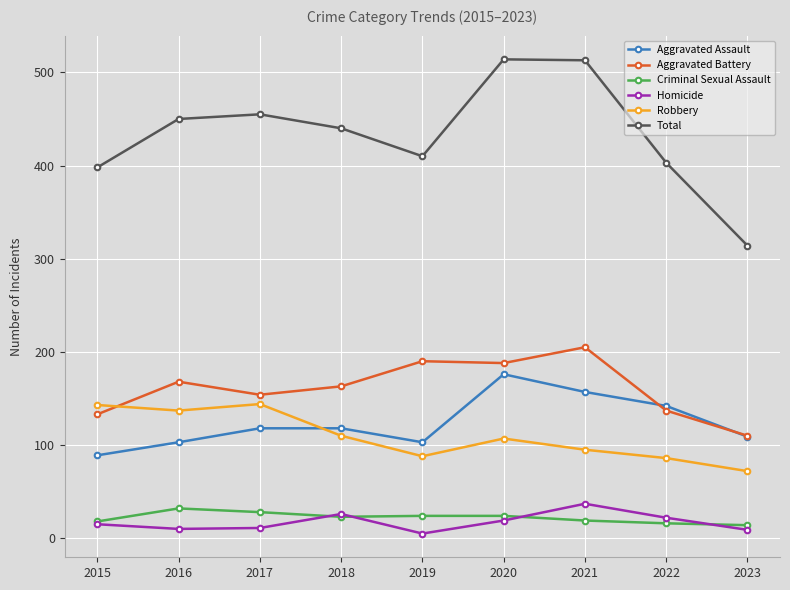

Does the chart display data point markers on the line(s)?

Yes